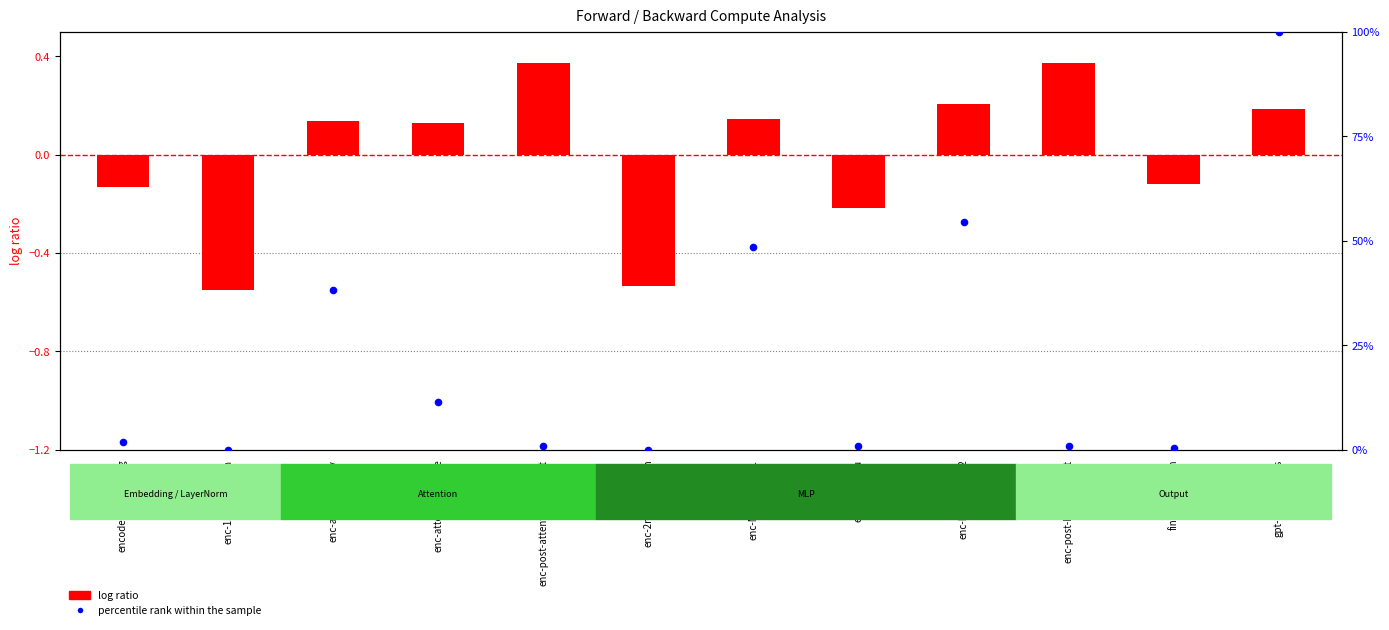

Is the value of percentile rank within the sample at final-layernorm greater than the value of log ratio at enc-MLP-gelu?

Yes